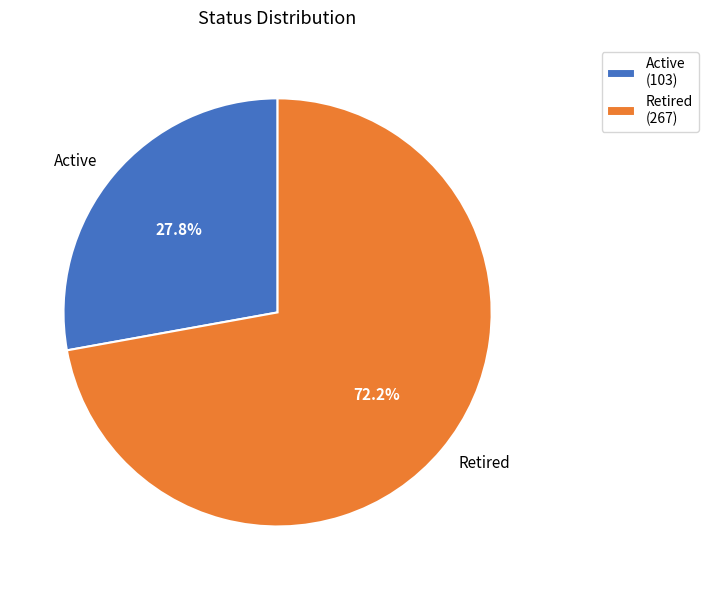

Does any single category account for the majority?

Yes